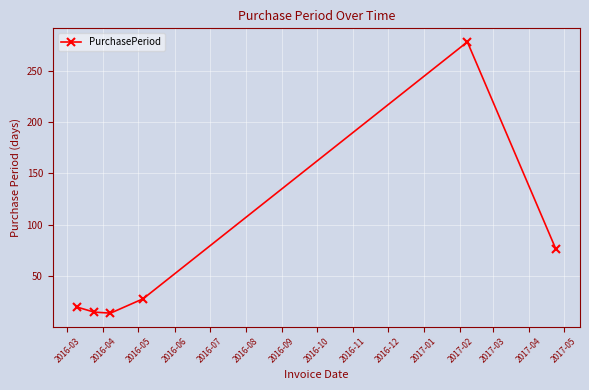

What is the sum of all values?

431